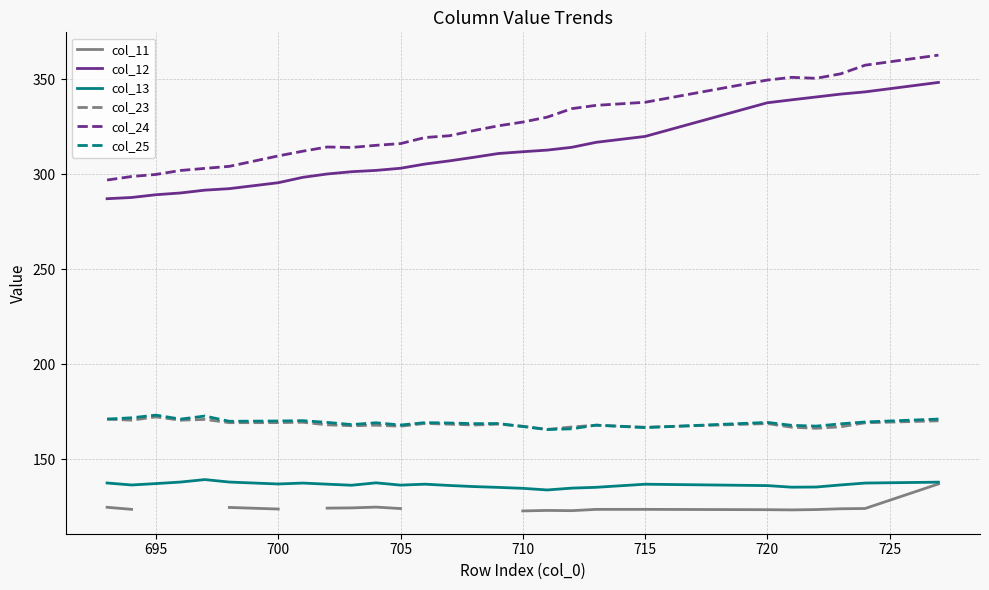

Is it true that col_13 equals 136.9 at 715?

True